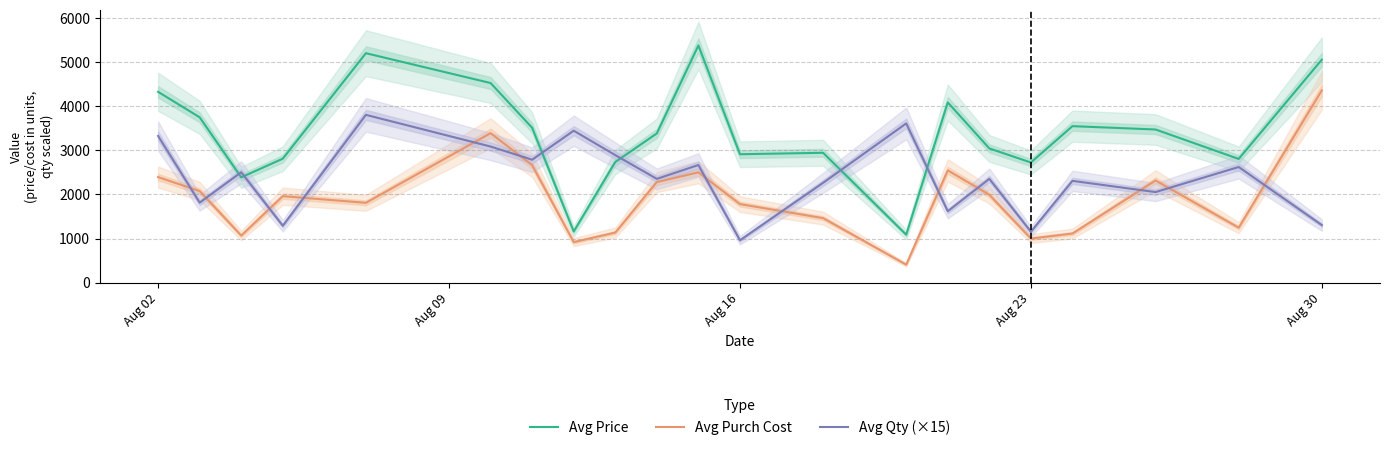

Rank the series by their maximum value, from lowest to highest.

Avg Qty (×15), Avg Purch Cost, Avg Price